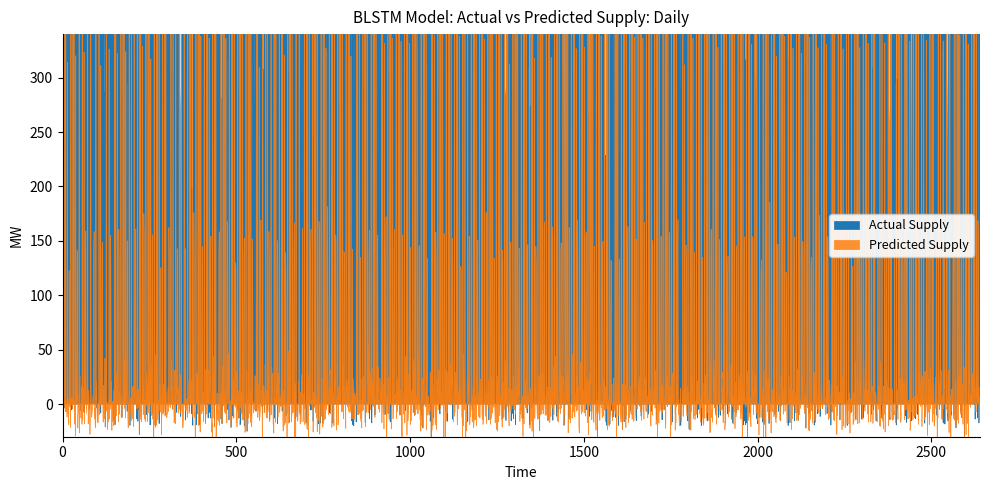

Which series has the largest total across all categories?

Actual Supply